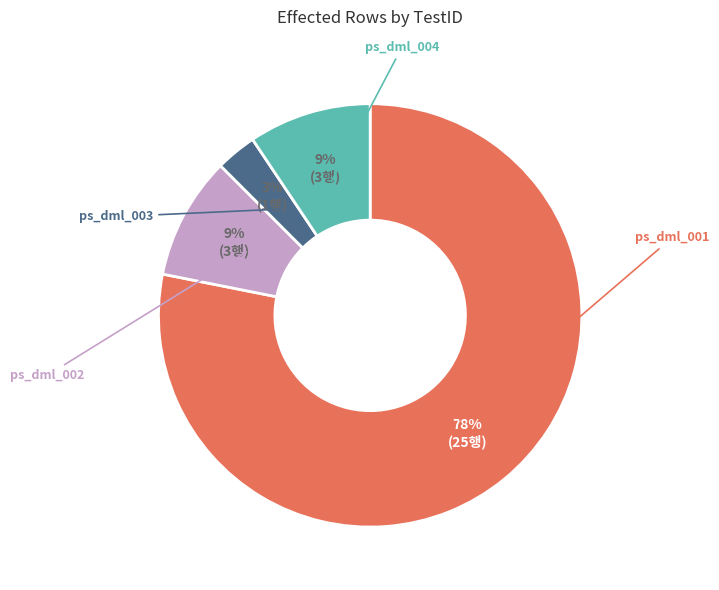

Is there a majority slice in this chart?

Yes